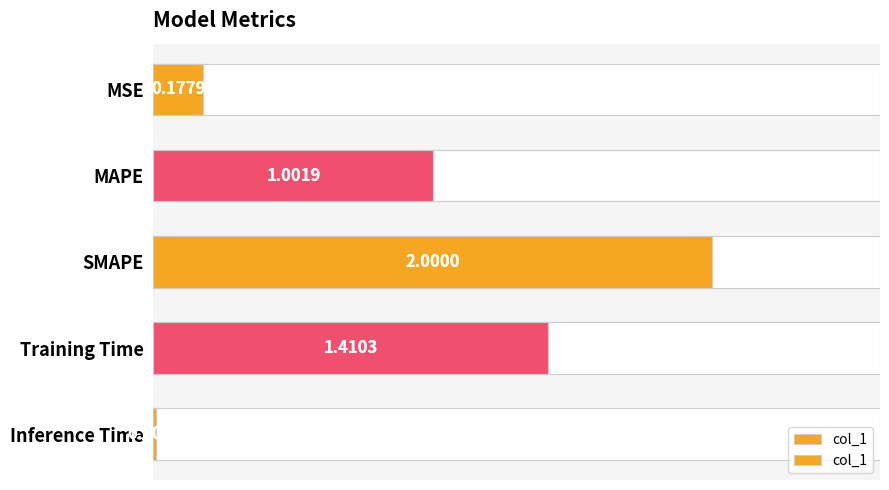

What is the difference between the maximum and minimum values?

2.0